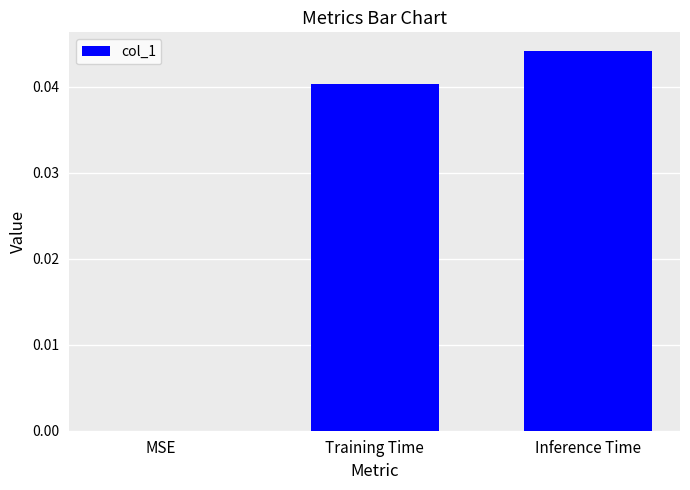

True or false: the data shows 0.1 at Training Time.

False